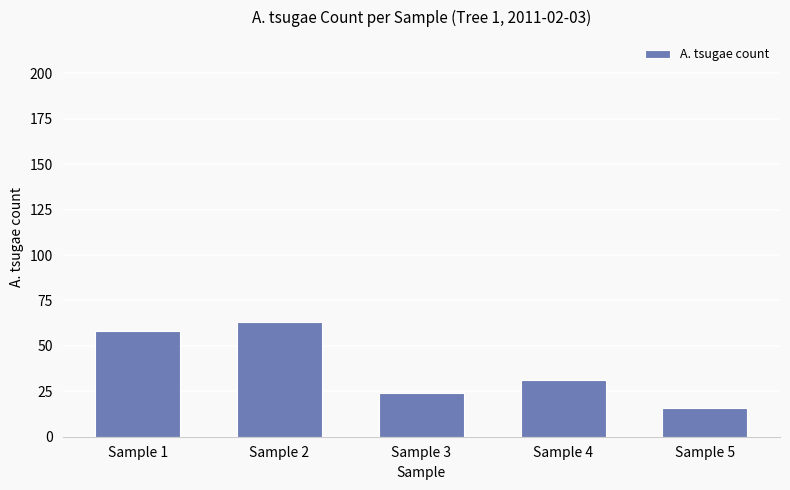

Rank the categories by value from lowest to highest.

Sample 5, Sample 3, Sample 4, Sample 1, Sample 2